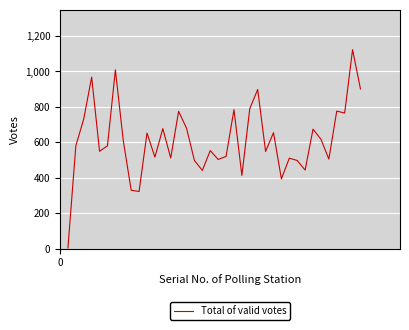

What is the difference between the maximum and minimum values?

1120